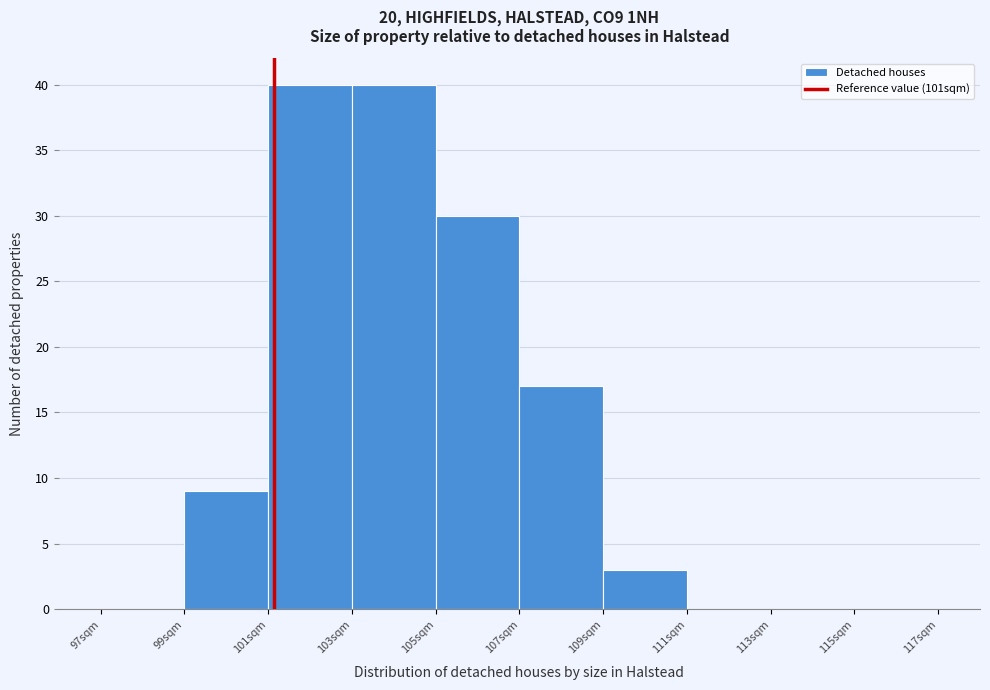

Reading left to right, list every bar in this chart as the range it spans on the x-axis followed by its height. The values are not printed on the chart, so give them approximately, as read against the axis.

97 to 99: 0
99 to 101: 9
101 to 103: 40
103 to 105: 40
105 to 107: 30
107 to 109: 17
109 to 111: 3
111 to 113: 0
113 to 115: 0
115 to 117: 0